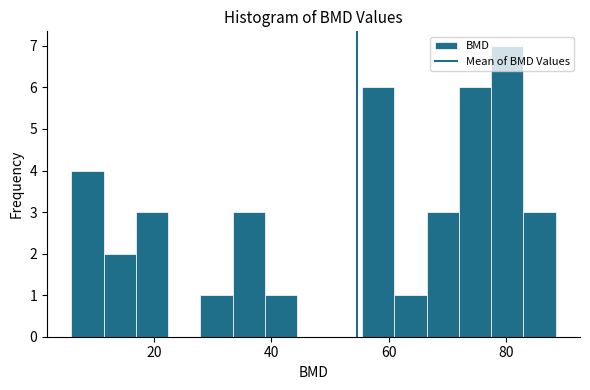

Read against the x-axis, roughly where is the centre of the tallest bar?

80